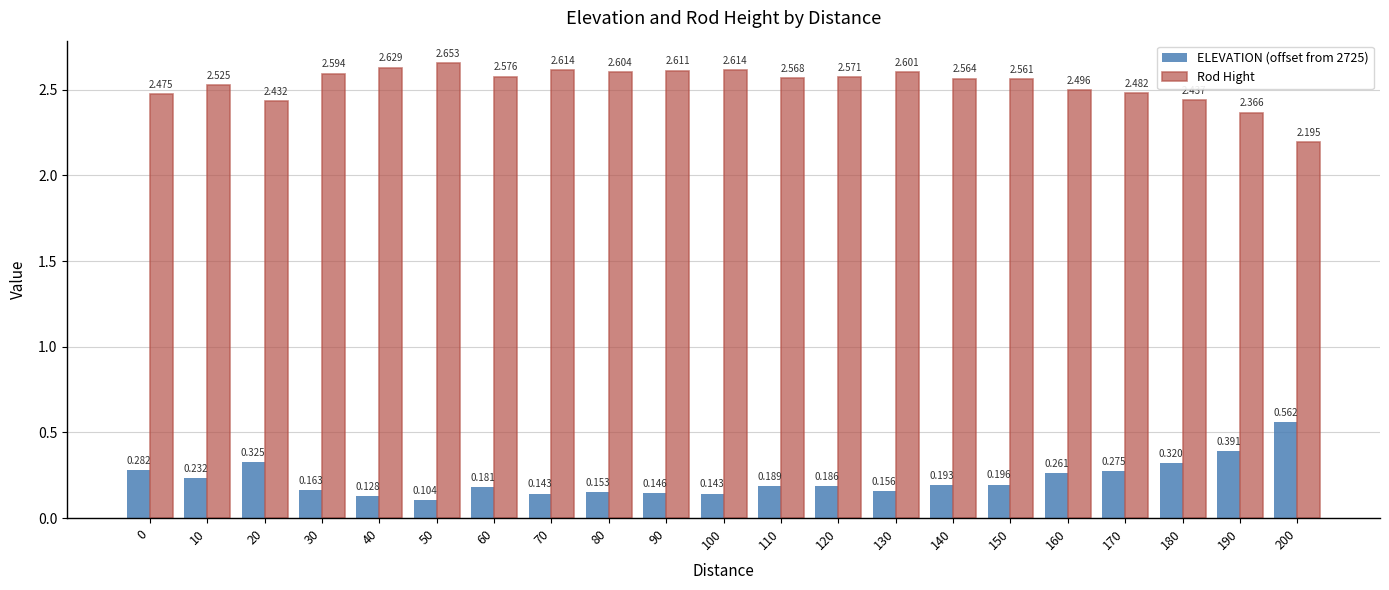

Is the value of Rod Hight at 40 greater than the value of ELEVATION (offset from 2725) at 20?

Yes